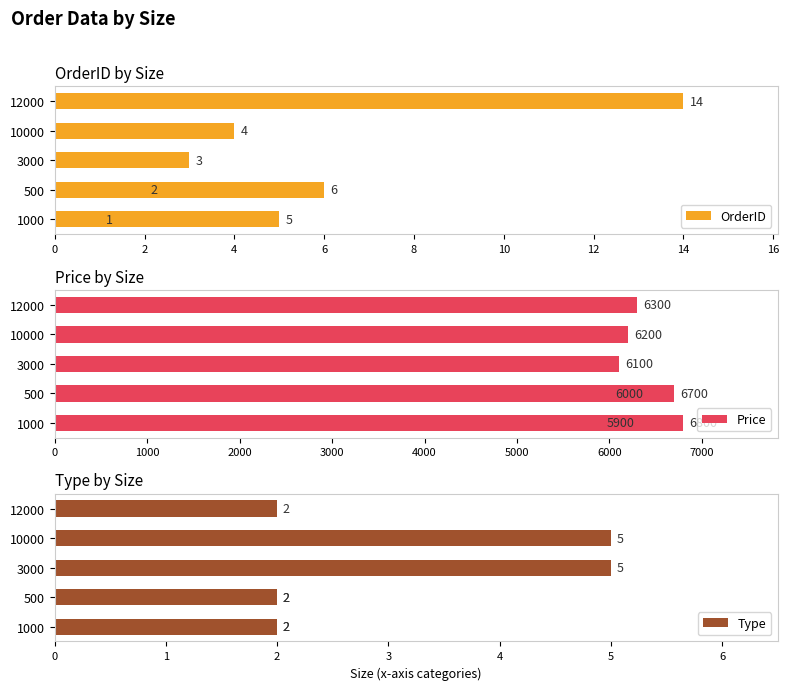

What is the average value of the Price series?

6286